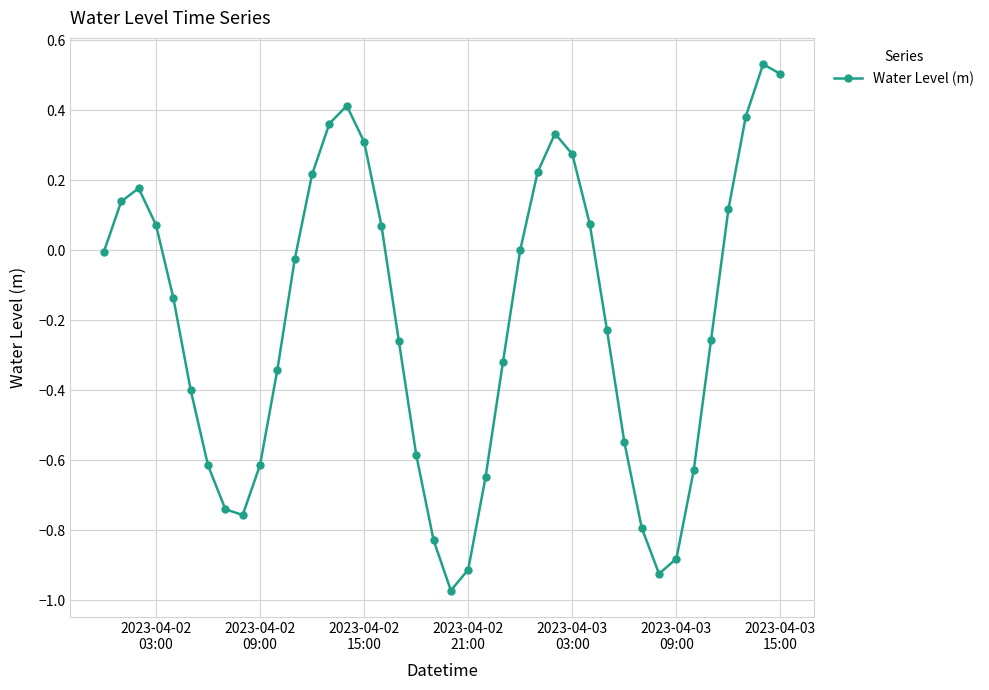

What is the sum of all values?

-8.2